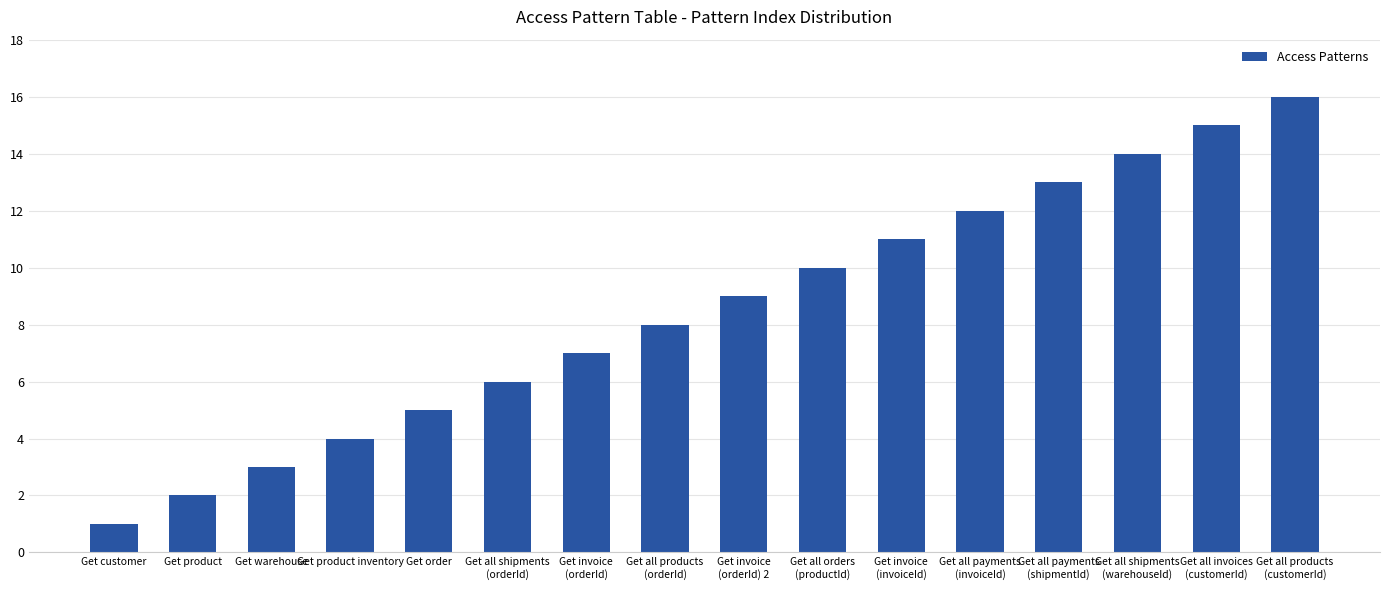

Where is the data nearest to the value 8?

Get all products
(orderId)